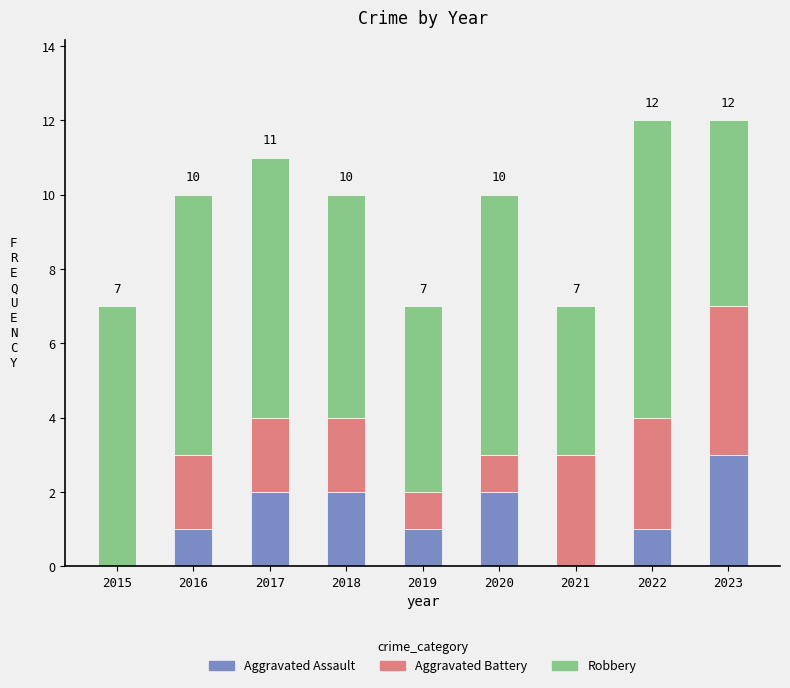

Which category has the highest value in the Aggravated Assault series?

2023